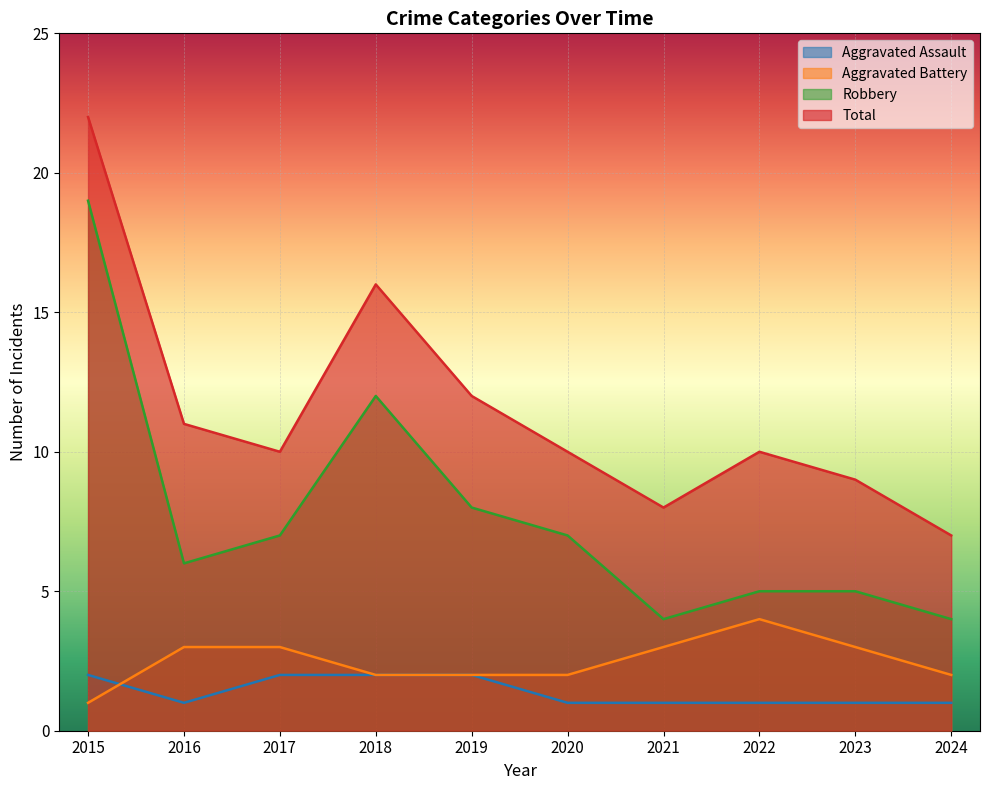

What are all the series names shown in the legend?

Aggravated Assault, Aggravated Battery, Robbery, Total